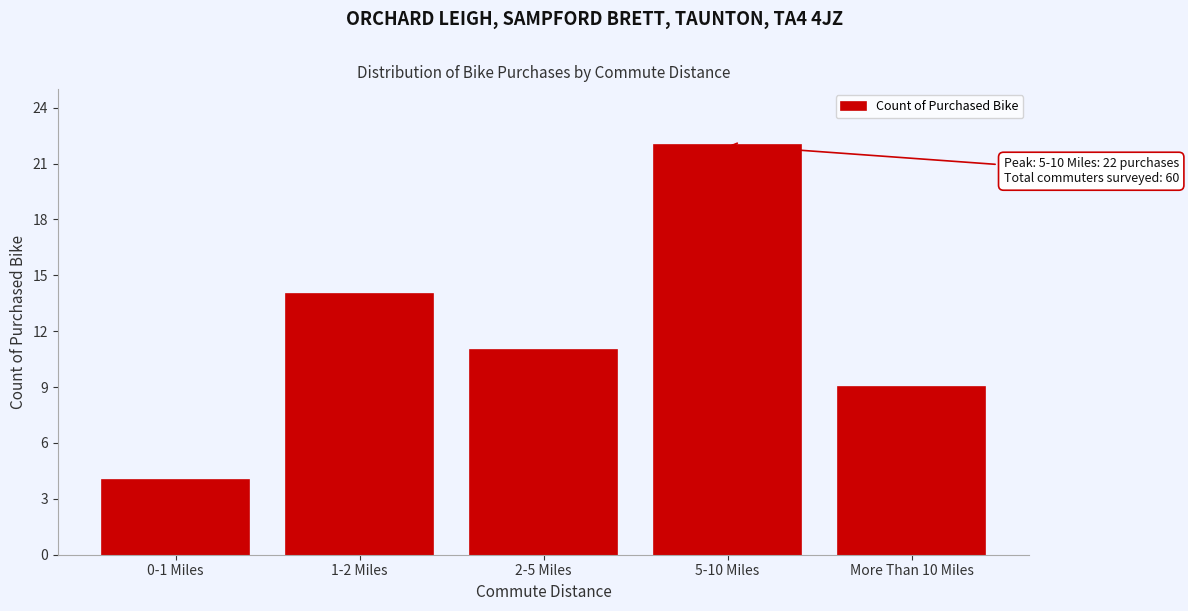

Reading left to right, extract all data points from this chart.

0-1 Miles=4	1-2 Miles=14	2-5 Miles=11	5-10 Miles=22	More Than 10 Miles=9